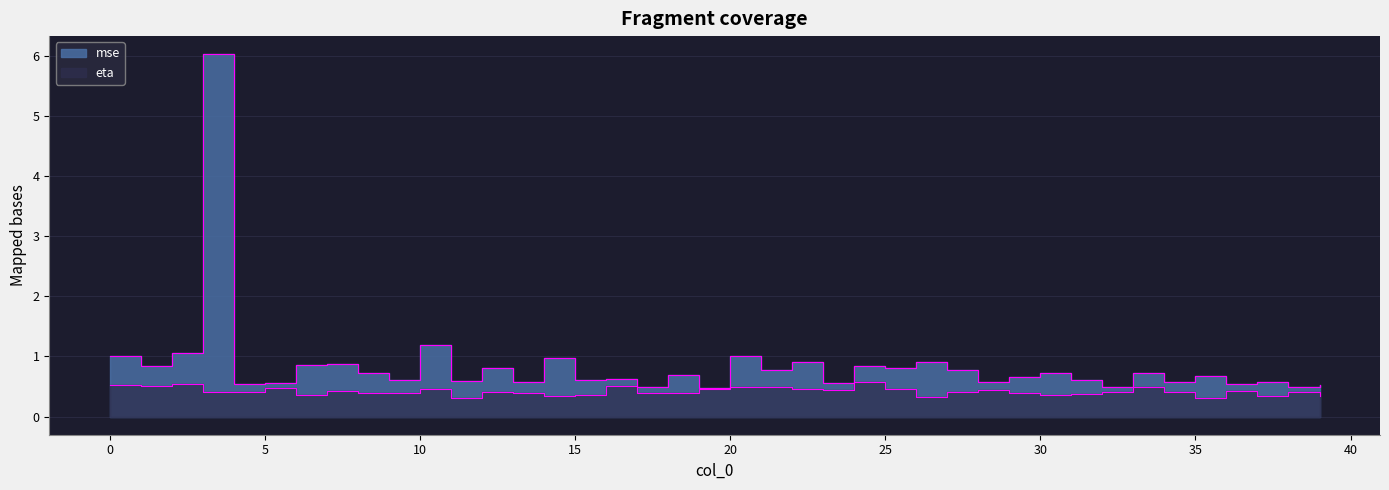

At which category is the sum across all series the highest?

3